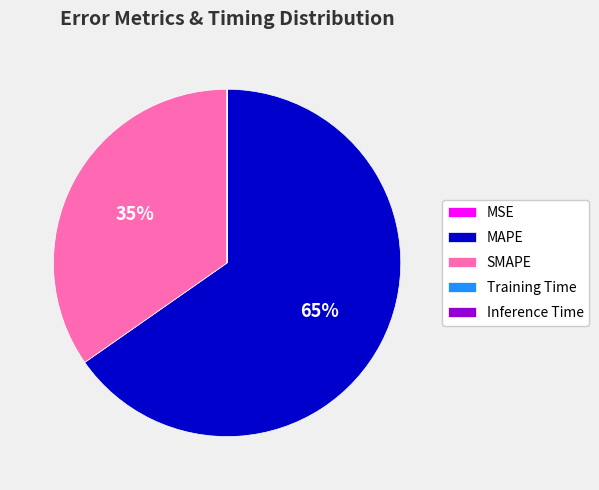

To the nearest percent, what percentage of the pie is MAPE?

65%